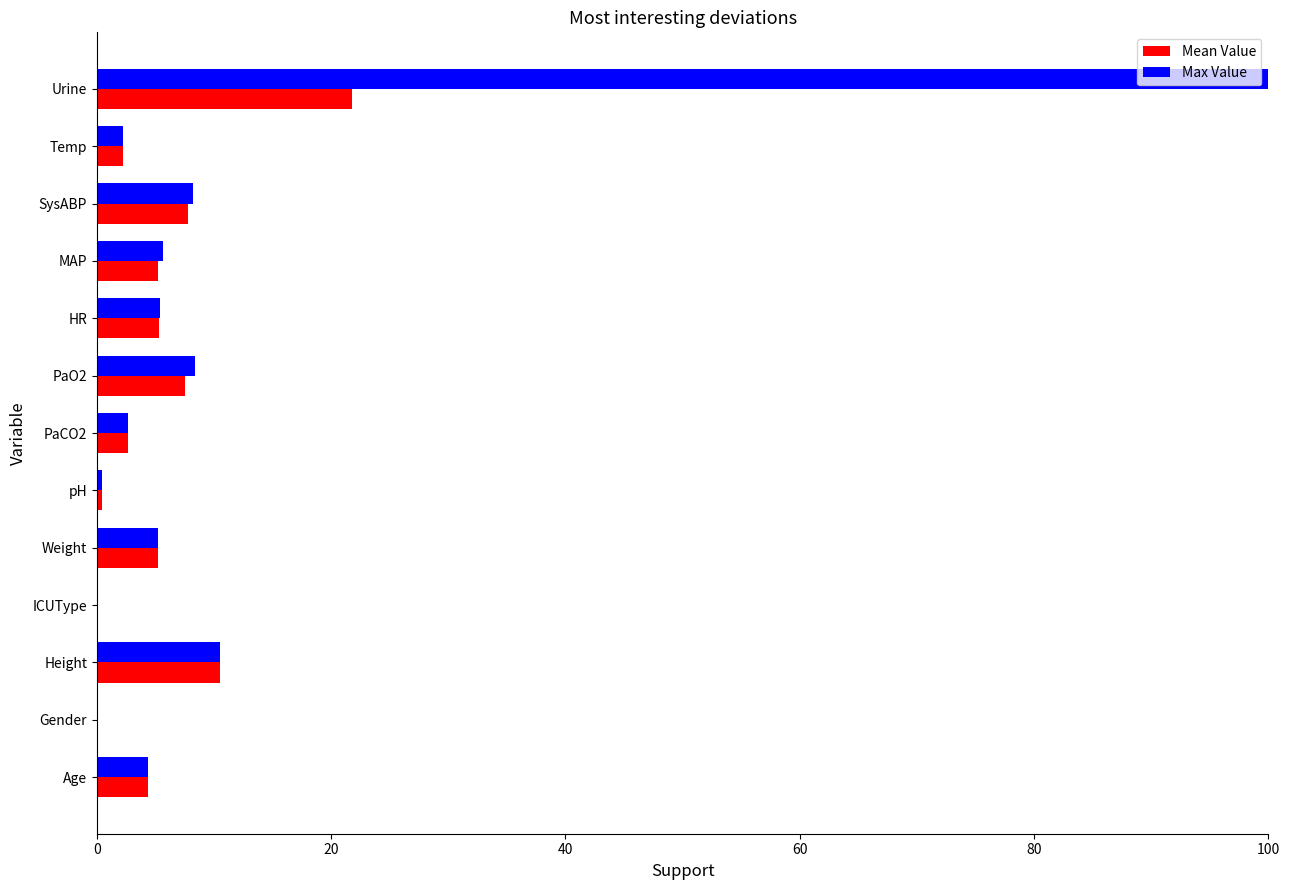

What value does the Max Value series have at Height?

10.5